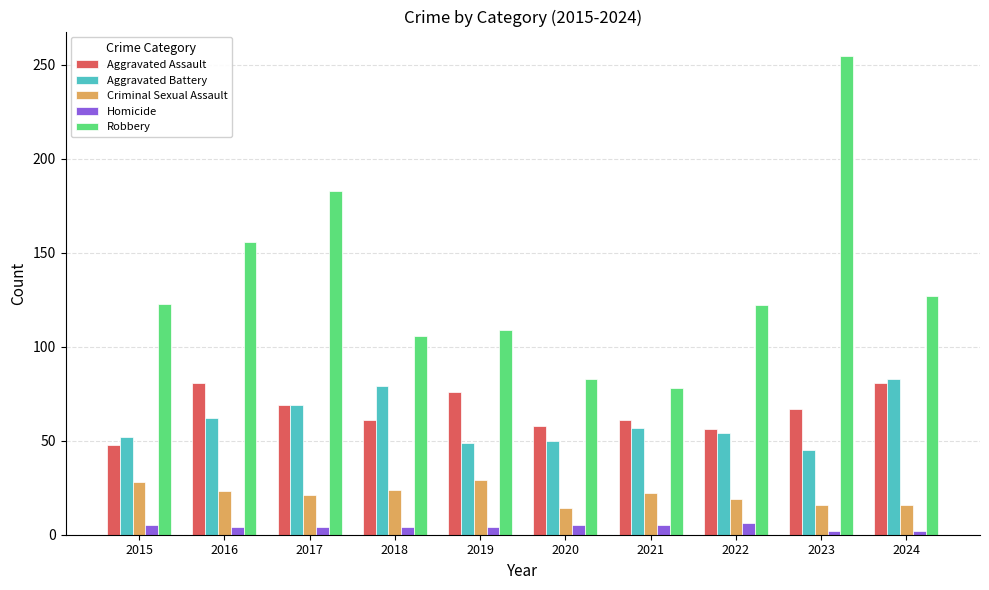

Which category has the lowest value in the Robbery series?

2021